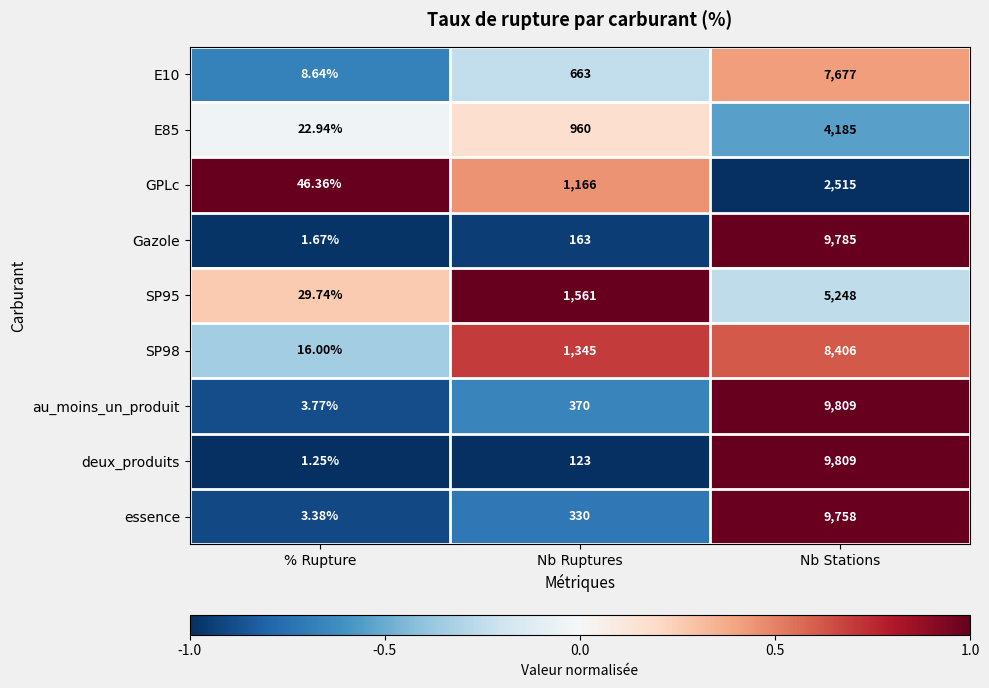

Between % Rupture and Nb Ruptures, which series saw the biggest shift?

SP95